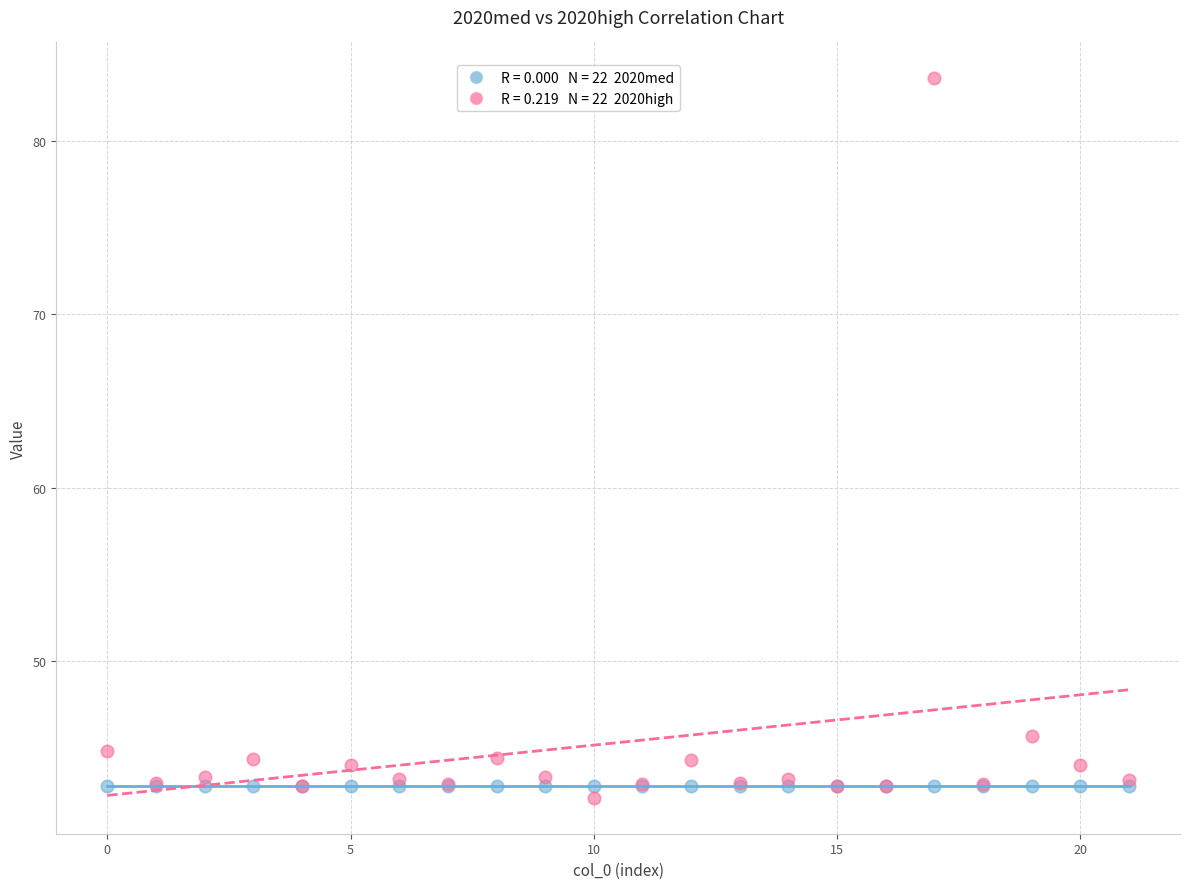

Across all series, what Y value is closest to 62?

45.6